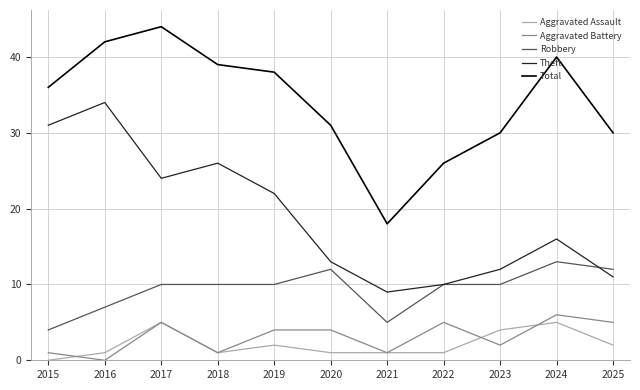

What value does the Aggravated Battery series have at 2020?

4